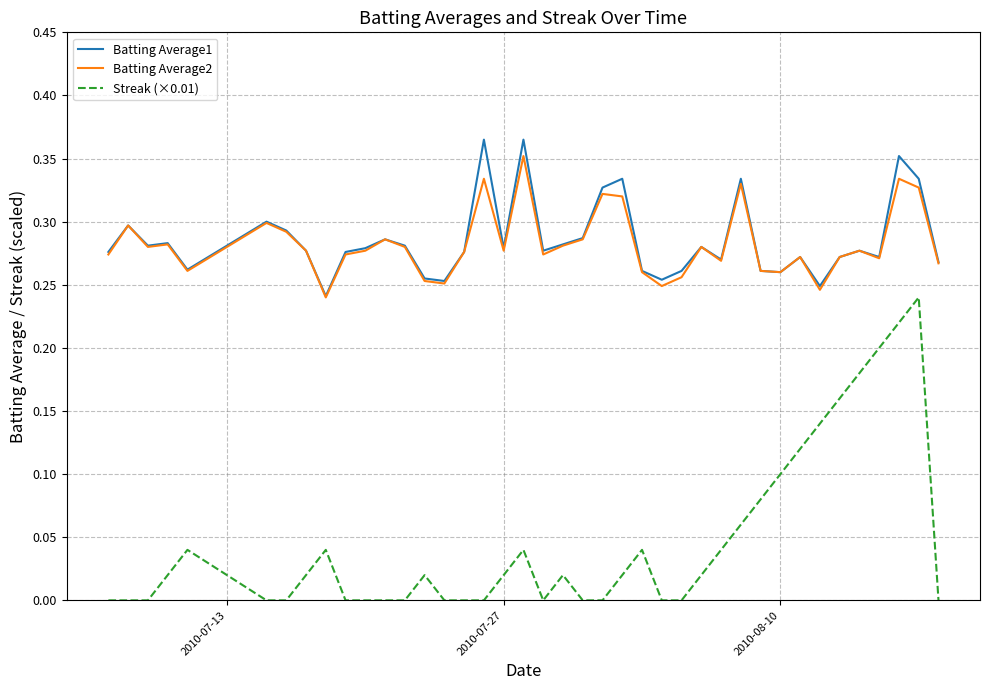

True or false: Batting Average2 and Streak (×0.01) cross at least once.

False